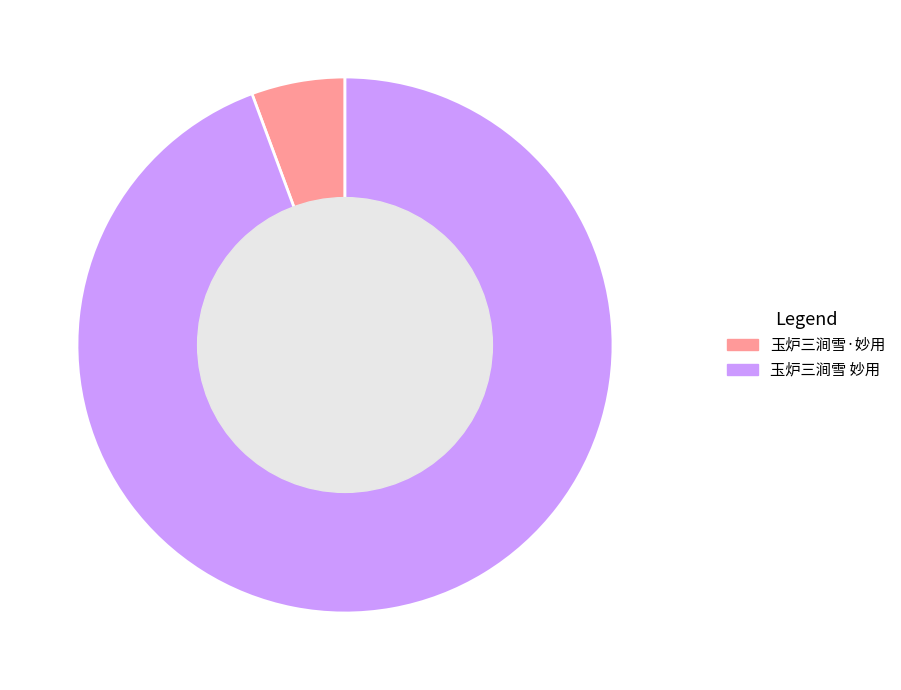

Is it true that 玉炉三涧雪·妙用 is 1% of the pie?

False